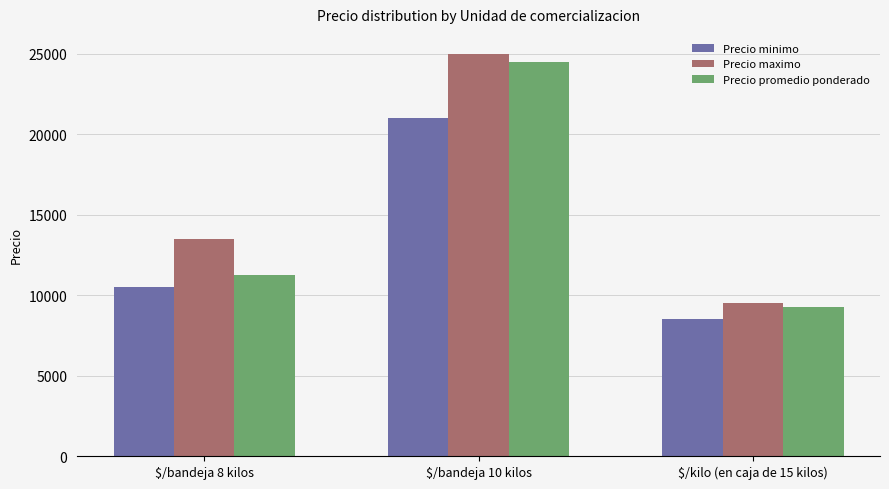

At which label is Precio promedio ponderado closest to 16875?

$/bandeja 8 kilos